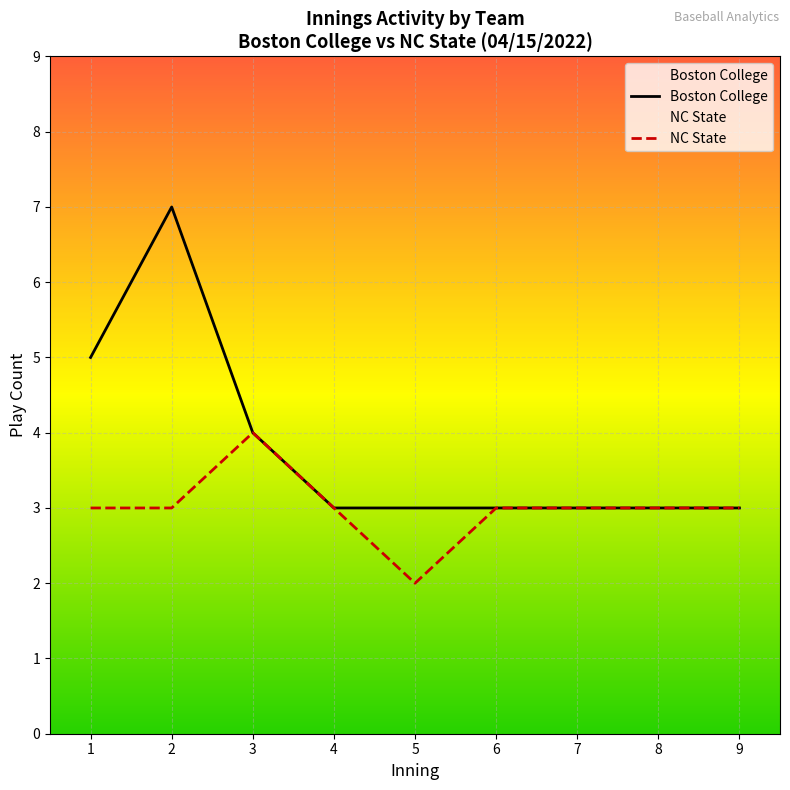

At which label is Boston College closest to 5?

1